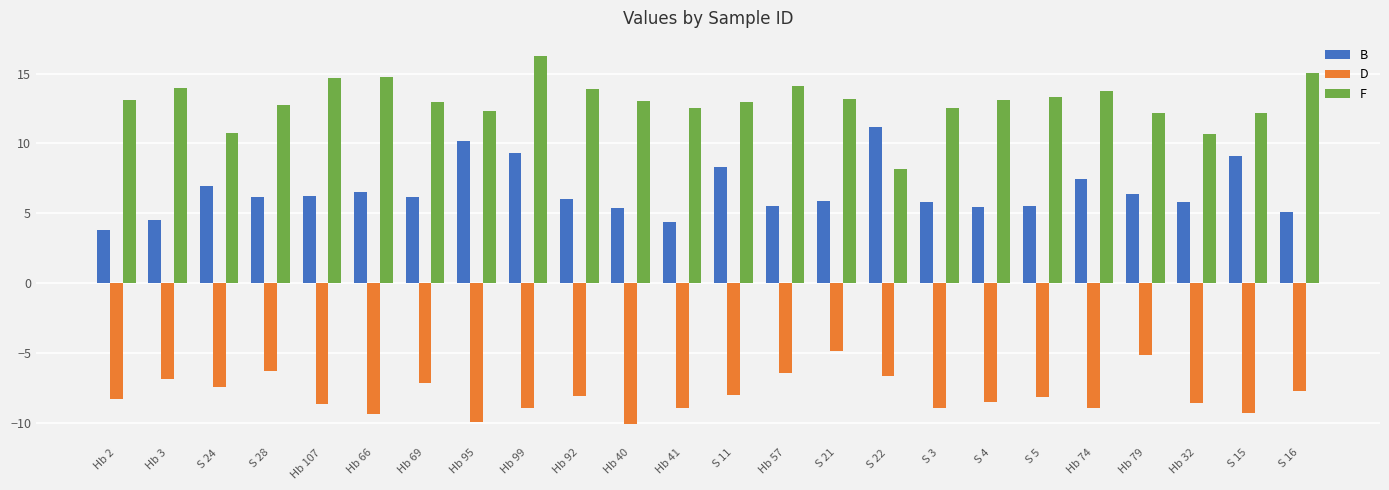

At which label does D first exceed -8?

Hb 3